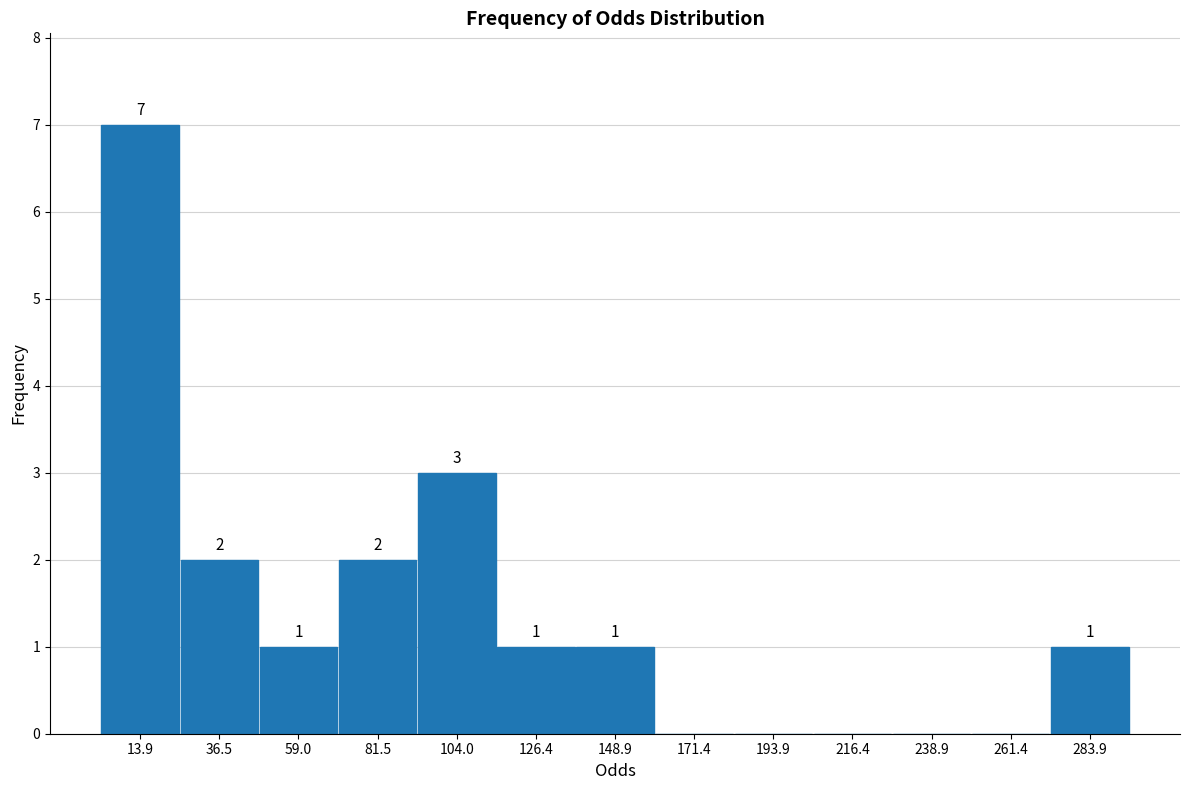

Over which range of the x-axis is the bar tallest?

5 to 25